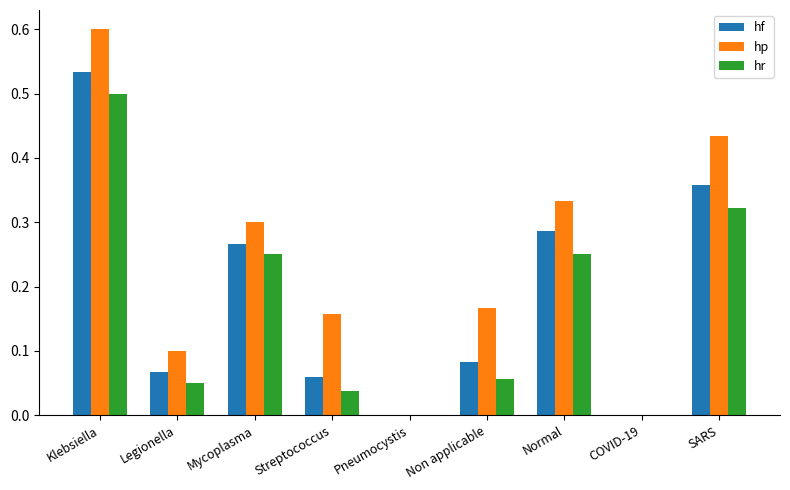

Count the number of data series in this chart.

3